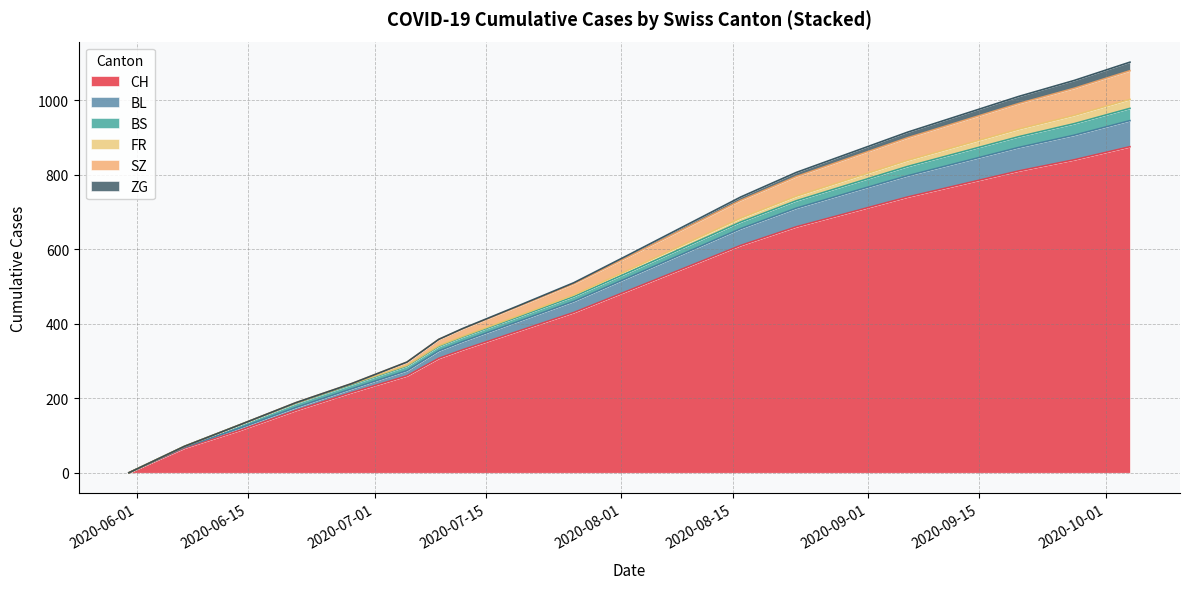

What is the highest value of the CH series?

875